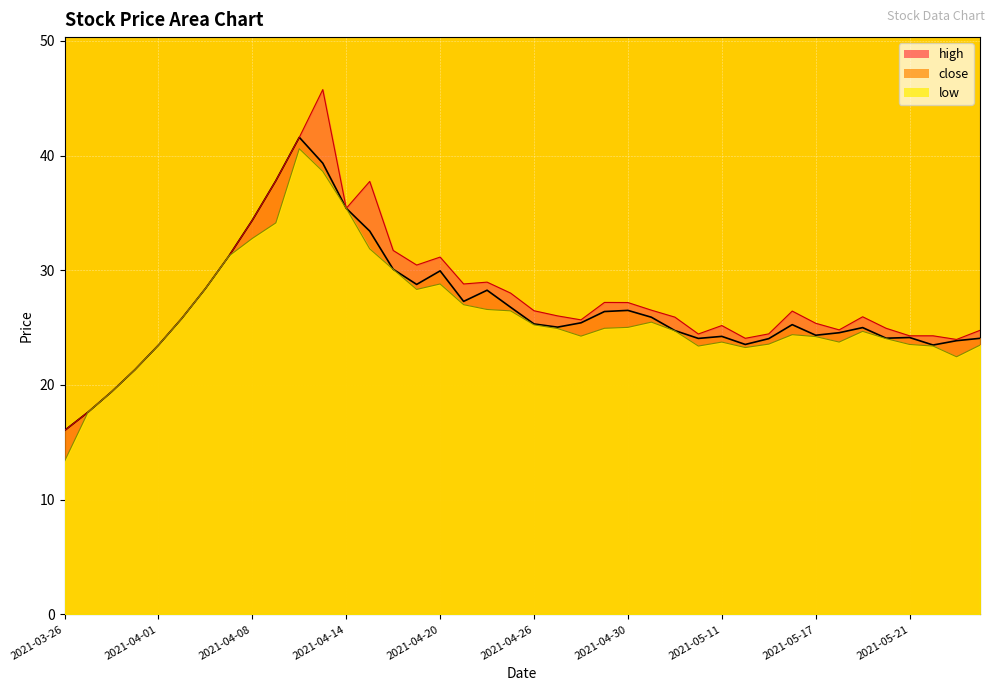

At which category does low_line reach its first local valley?

15